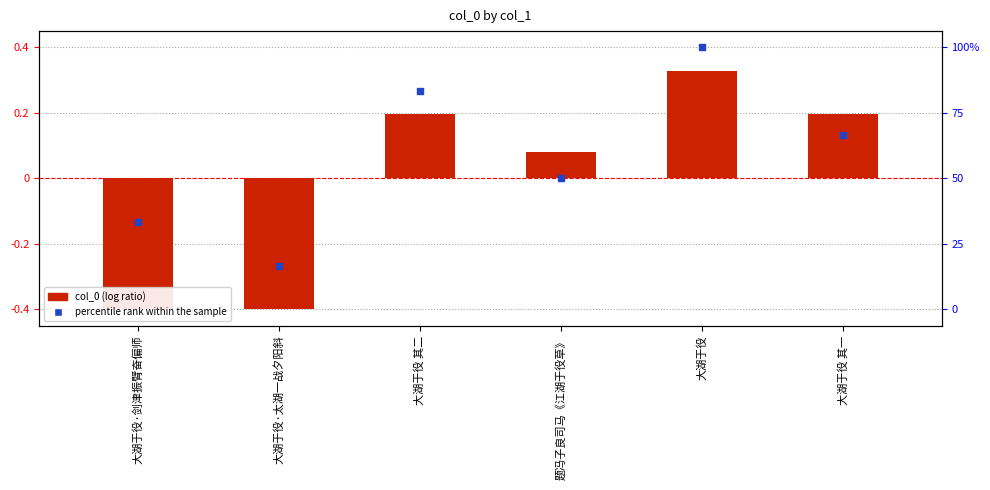

Is the value of percentile rank within the sample at 大湖于役·太湖一战夕阳斜 greater than the value of col_0 (log ratio) at 大湖于役 其一?

No